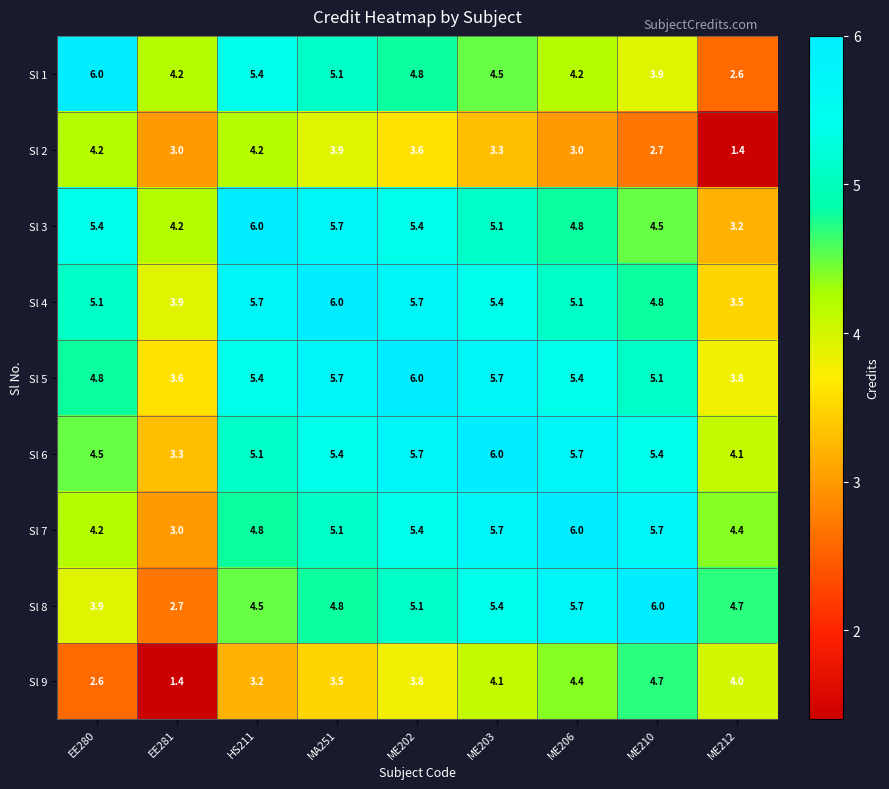

At which category is the sum across all series the highest?

ME202